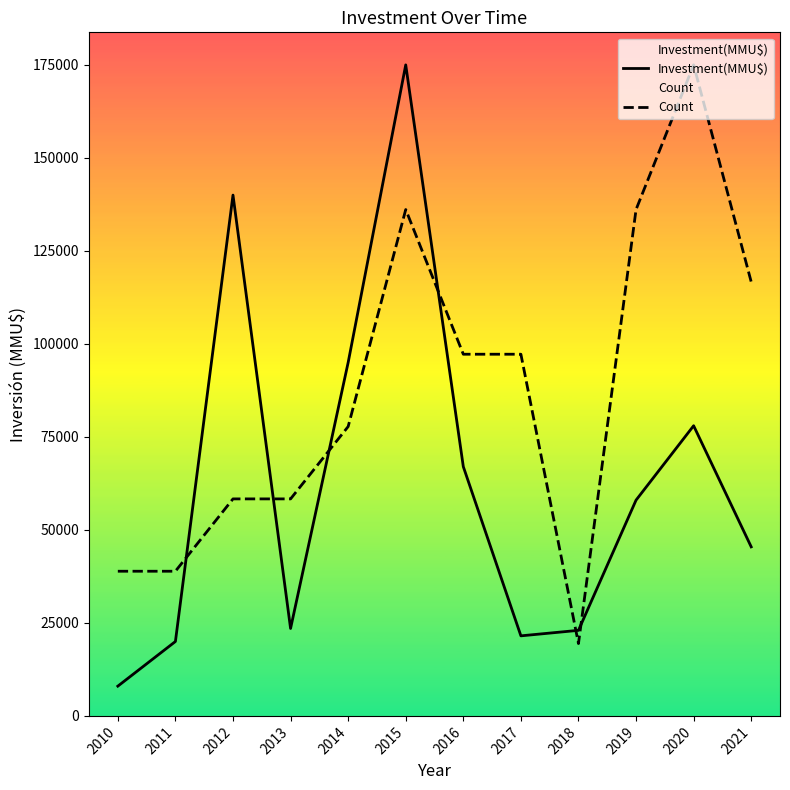

Read the Investment(MMU$) value at 2016.

67002.0